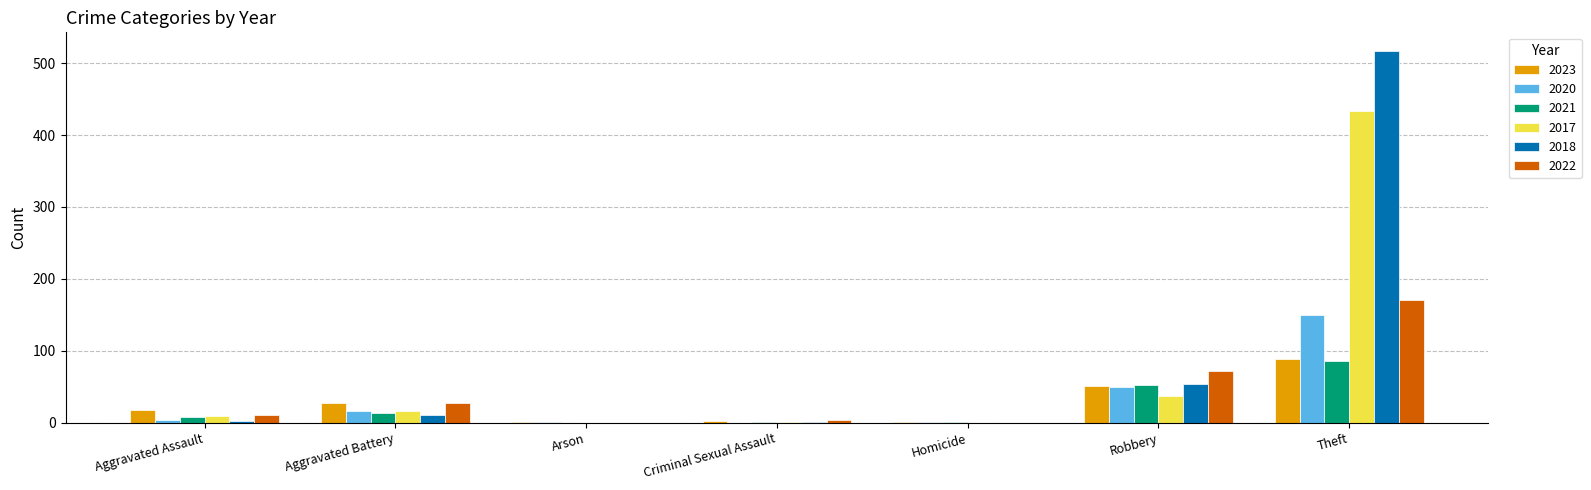

What are all the series names shown in the legend?

2023, 2020, 2021, 2017, 2018, 2022